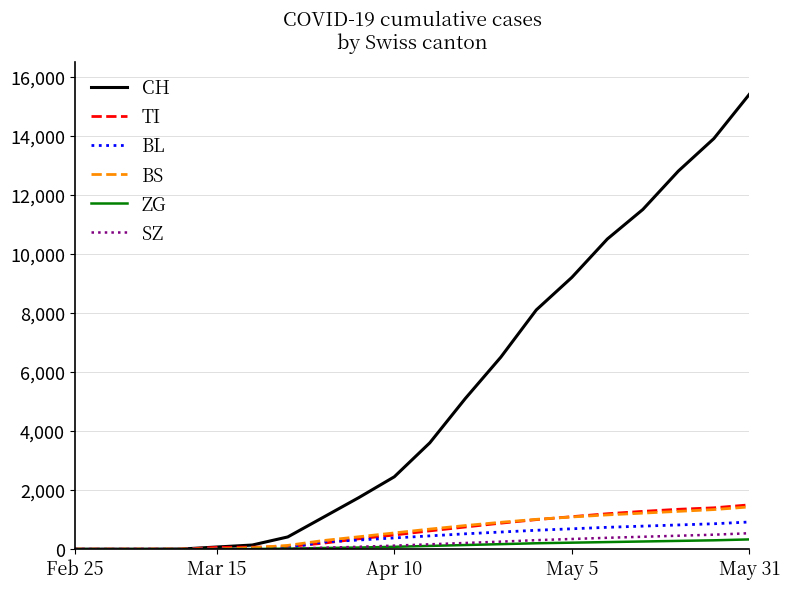

What is the difference between the maximum and minimum values in the ZG series?

330